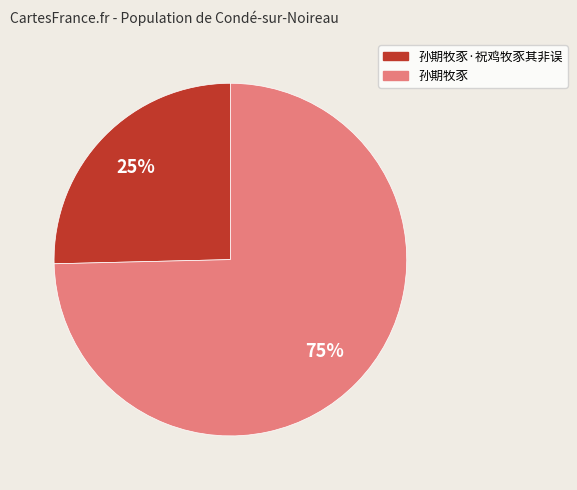

Does any single category account for the majority?

Yes